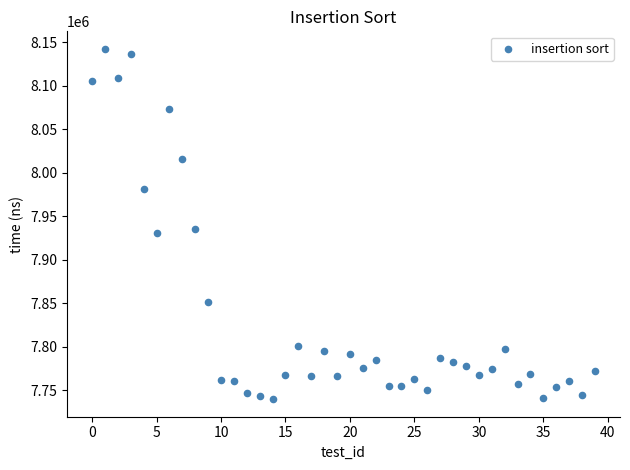

What Y value in the scatter plot is closest to 7941153?

7935007